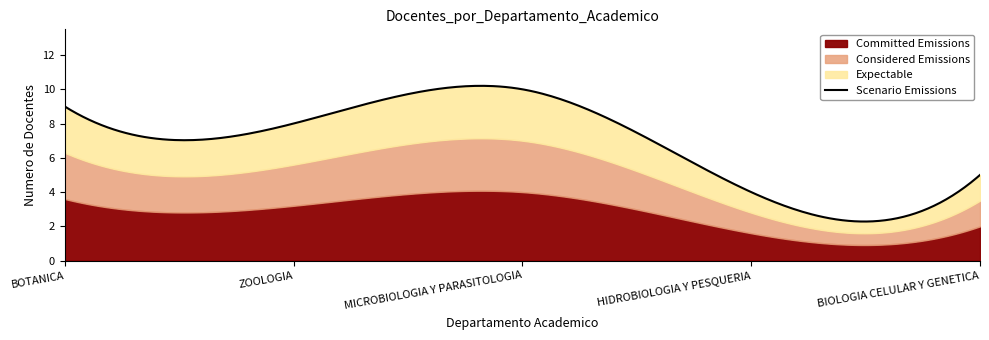

At which label does Committed Emissions reach its minimum?

HIDROBIOLOGIA Y PESQUERIA